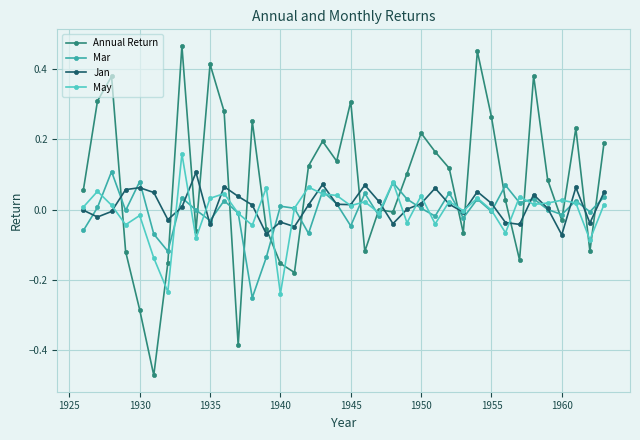

How many interior local valleys does the Jan series have?

11